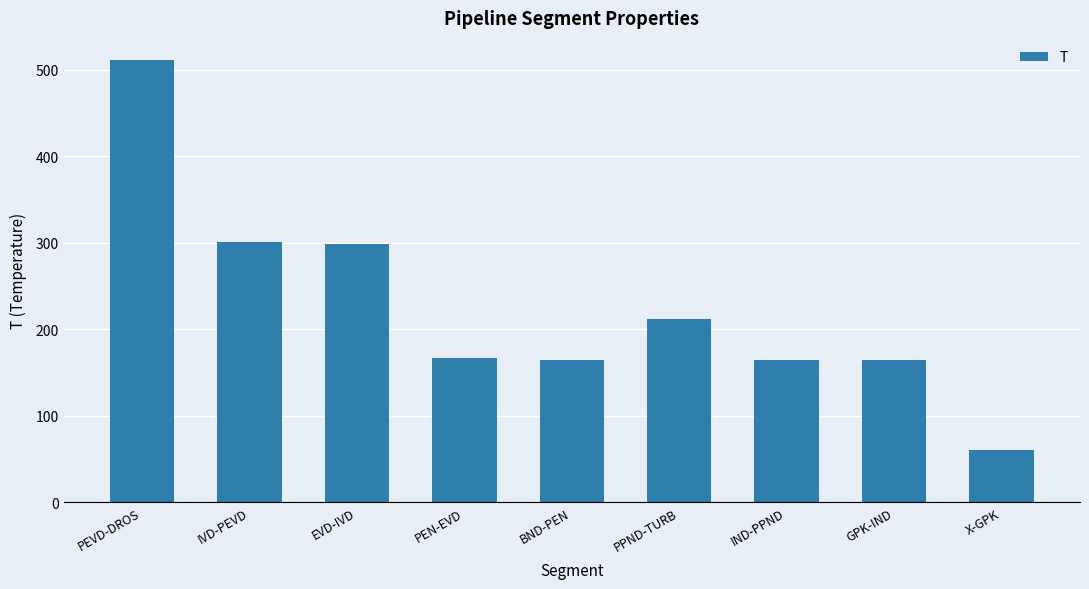

At which label does the data first exceed 166?

PEVD-DROS